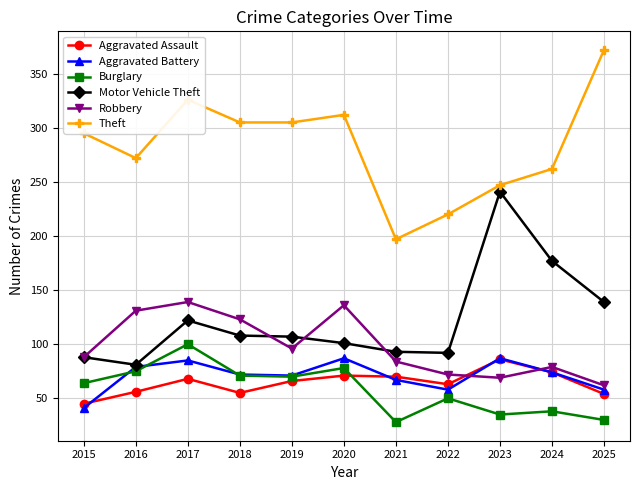

Is the value of Aggravated Assault at 2025 greater than the value of Robbery at 2016?

No